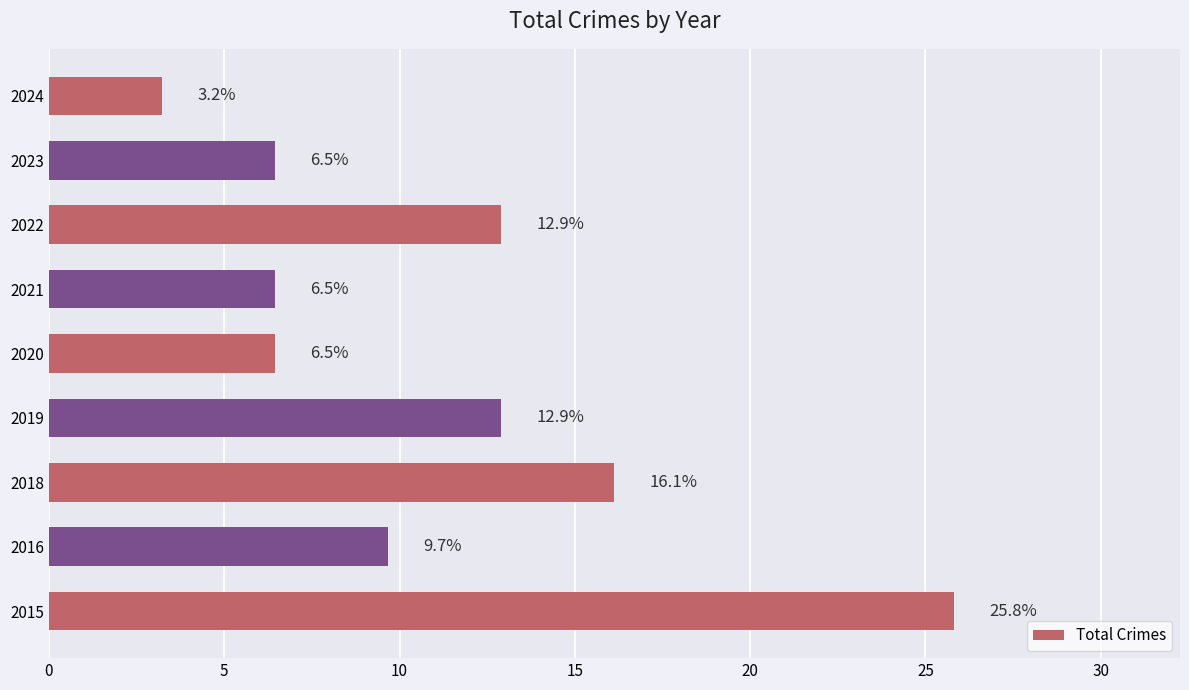

The chart shows a value of 25.8 at 2015. True or false?

True